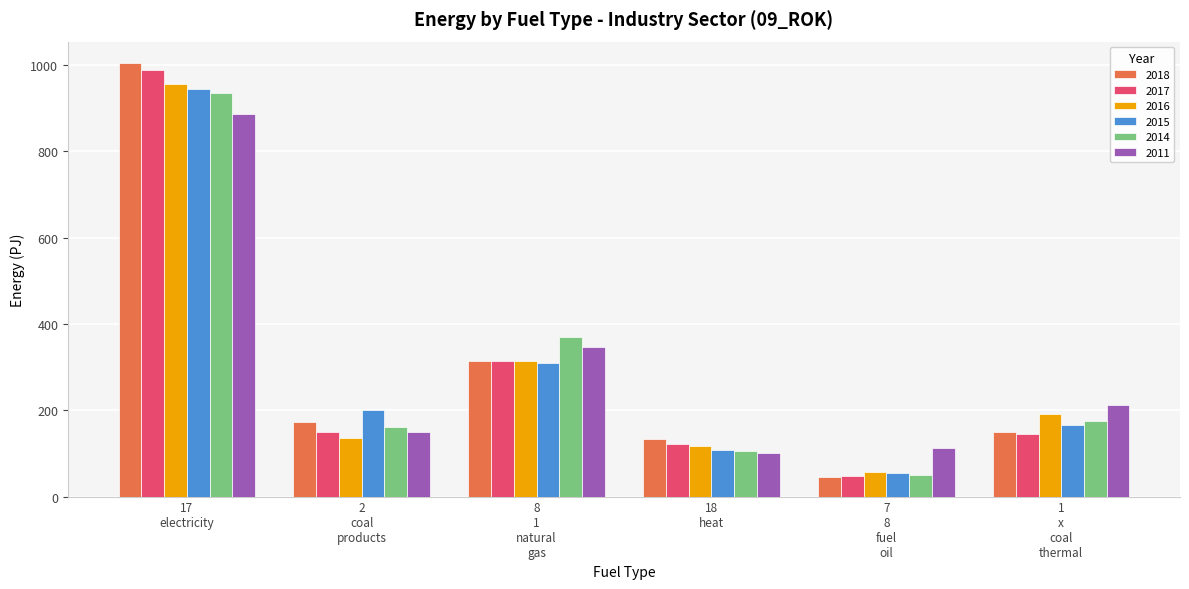

What are all the series names shown in the legend?

2018, 2017, 2016, 2015, 2014, 2011